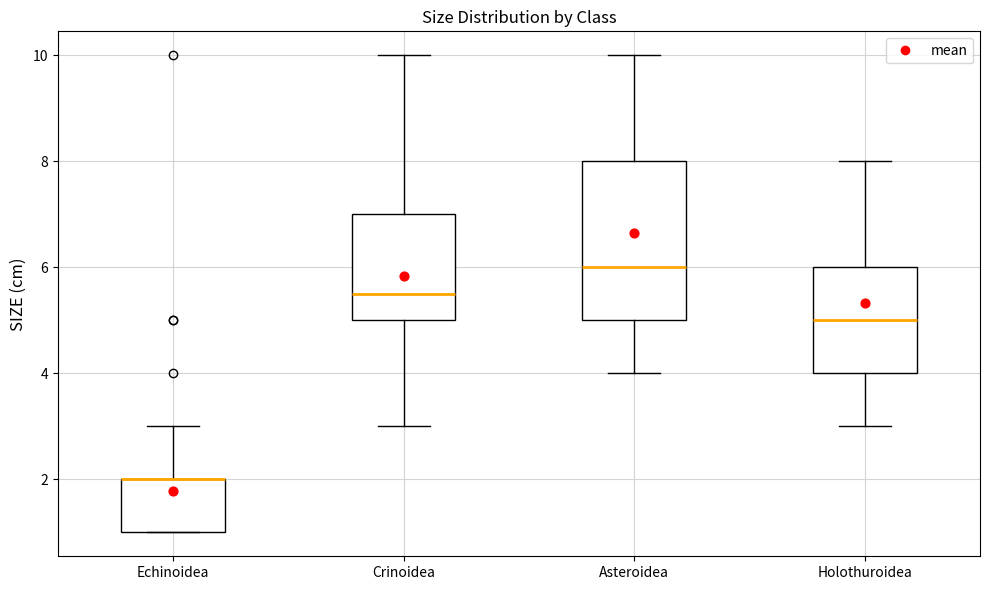

Reading left to right, read every box against the y-axis: the position of its median line, the range the box covers, and the ends of its whiskers. The values are not printed on the chart, so give them approximately, as read against the axis.

Echinoidea: median 2.0 (drawn on the box's upper edge), box 1.0 to 2.0, whiskers 1.0 to 3.0
Crinoidea: median 5.6, box 5.0 to 7.0, whiskers 3.0 to 10.0
Asteroidea: median 6.0, box 5.0 to 8.0, whiskers 4.0 to 10.0
Holothuroidea: median 5.0, box 4.0 to 6.0, whiskers 3.0 to 8.0